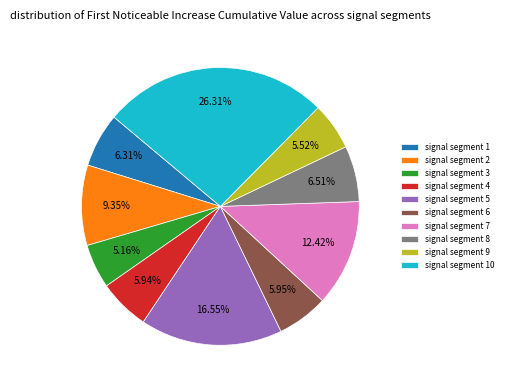

Which category has the biggest portion of the pie?

signal segment 10